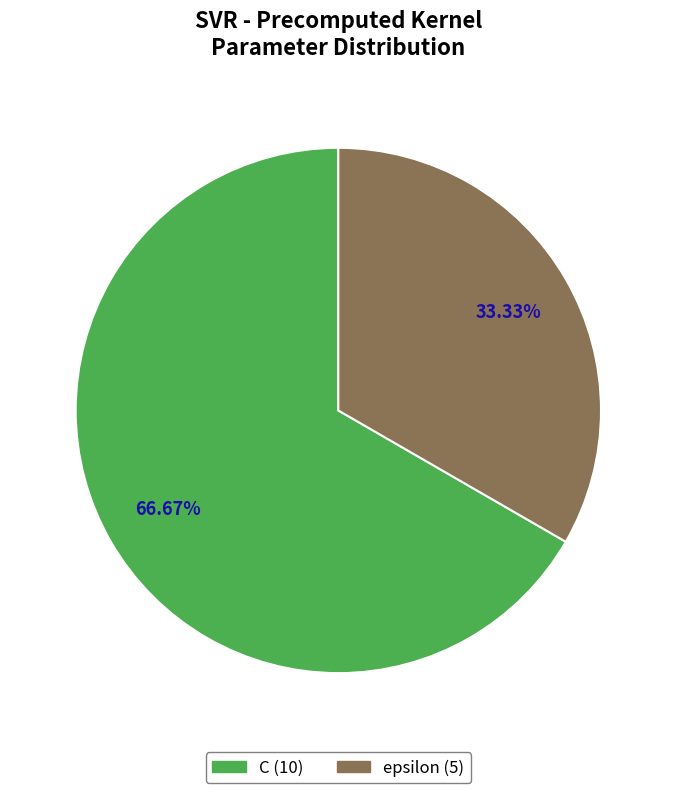

To the nearest percent, what is the difference between the largest and smallest slice percentages?

33%